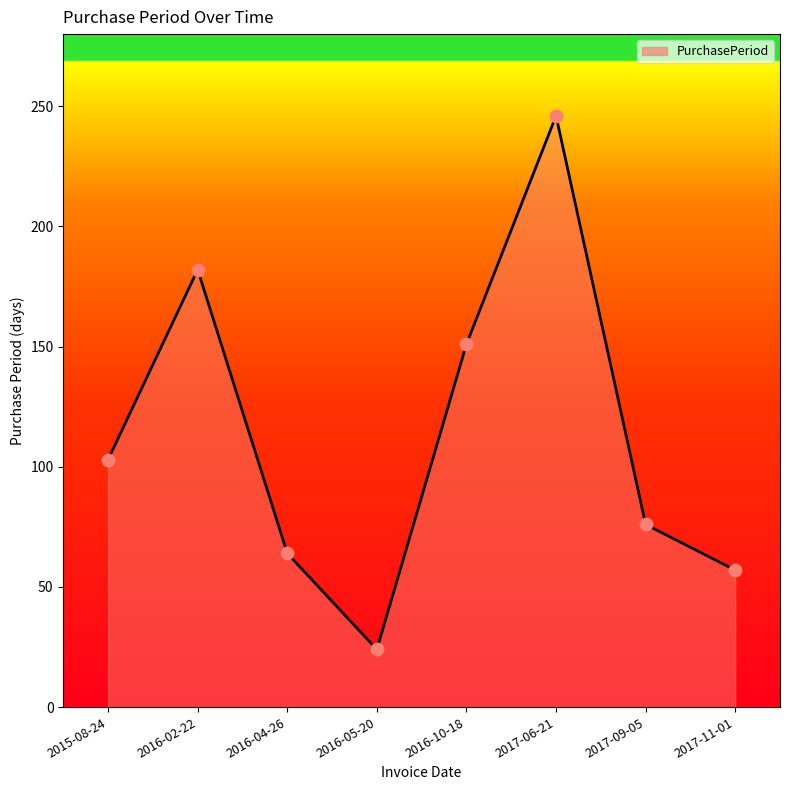

Between 2016-10-18 and 2016-05-20, which is larger?

2016-10-18